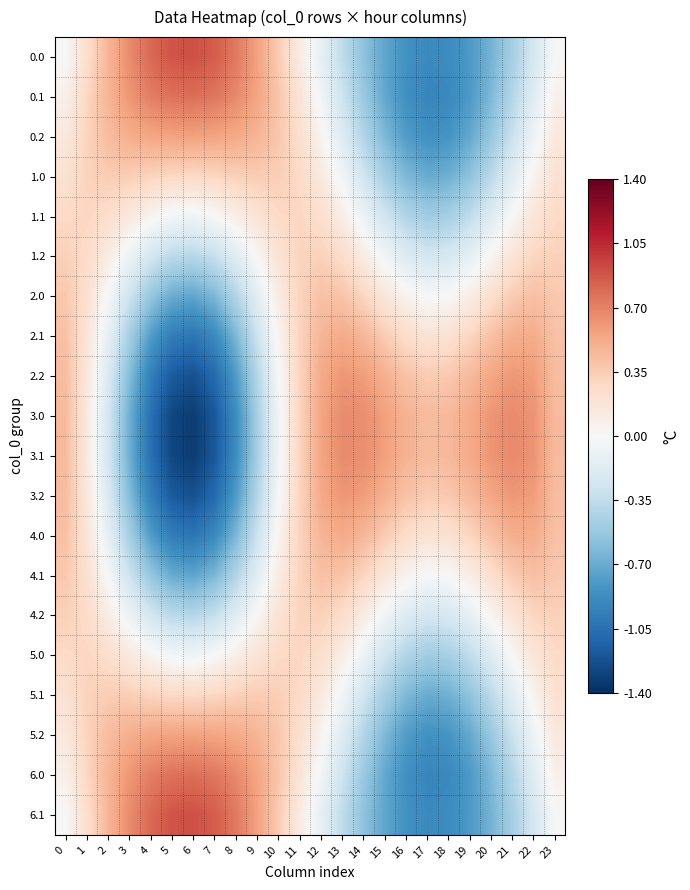

What is the total value across all series at 2?

3.0